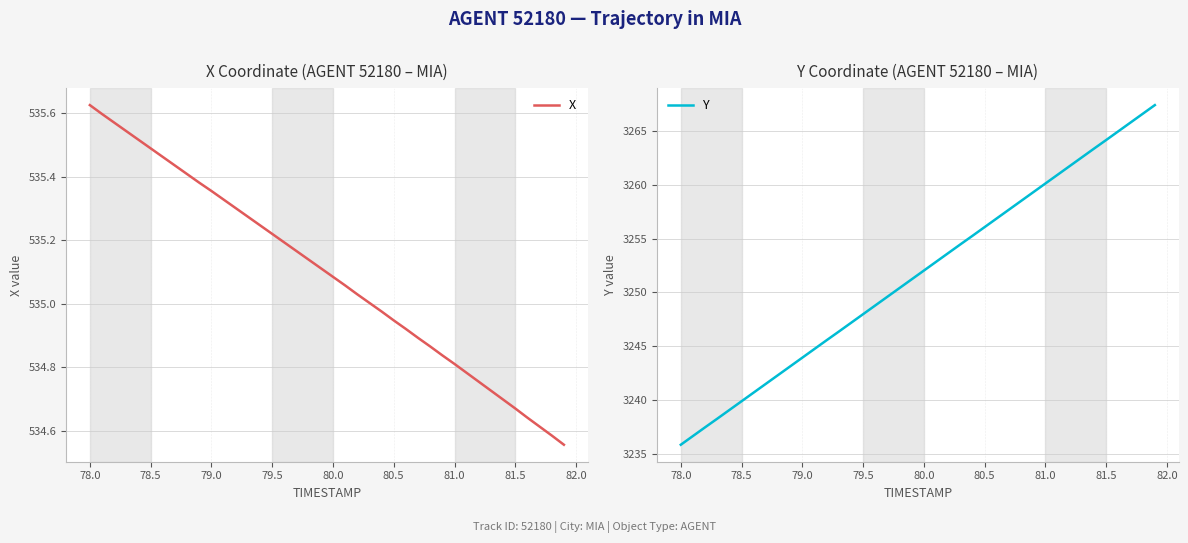

Does the chart display data point markers on the line(s)?

No